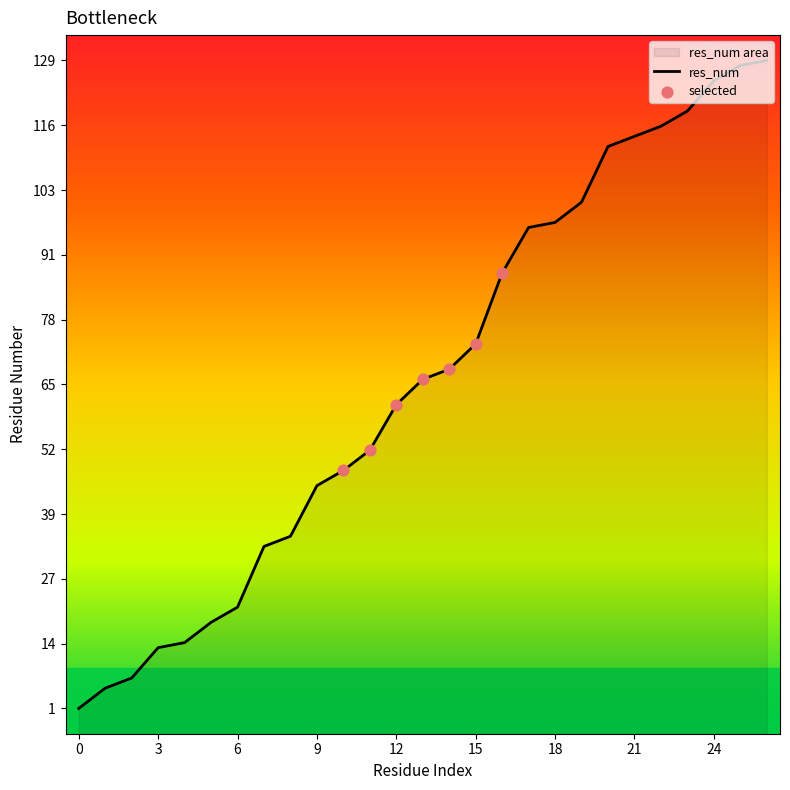

What is the ratio of the value at 15 to the value at 13?

1.1